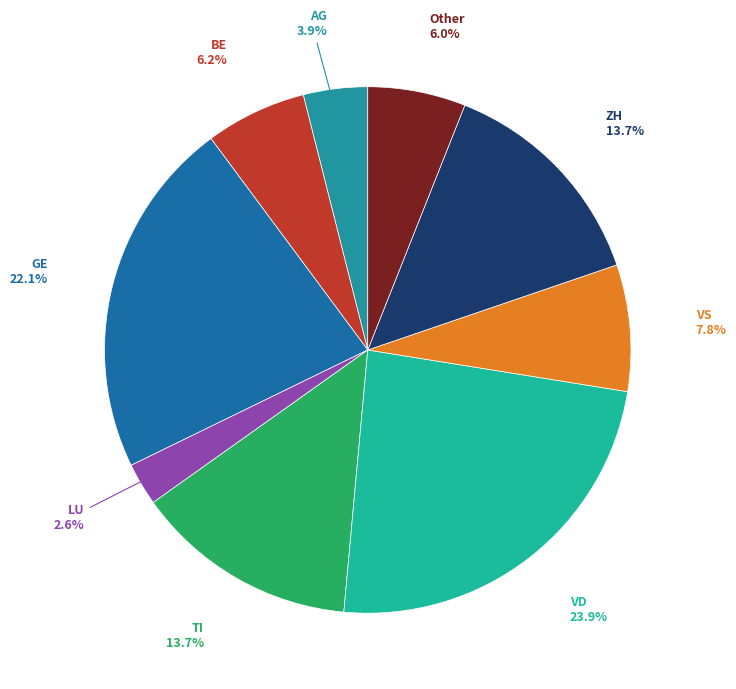

Is there any slice that represents more than half of the pie?

No